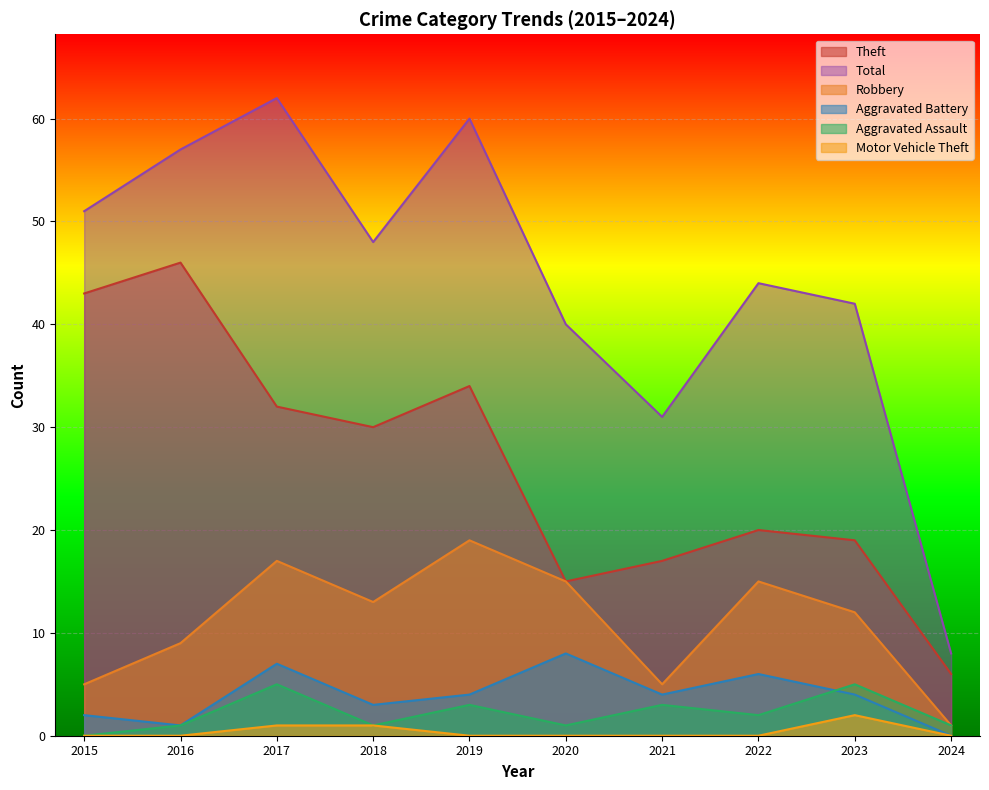

The Aggravated Battery series shows 4 at 2024. True or false?

False